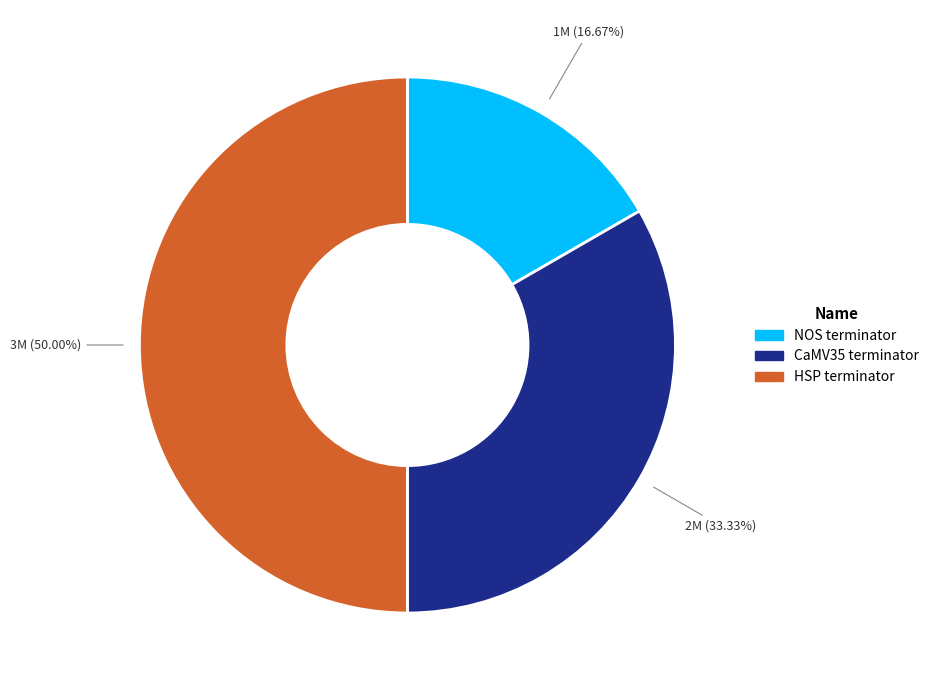

Between NOS terminator and HSP terminator, which is larger?

HSP terminator